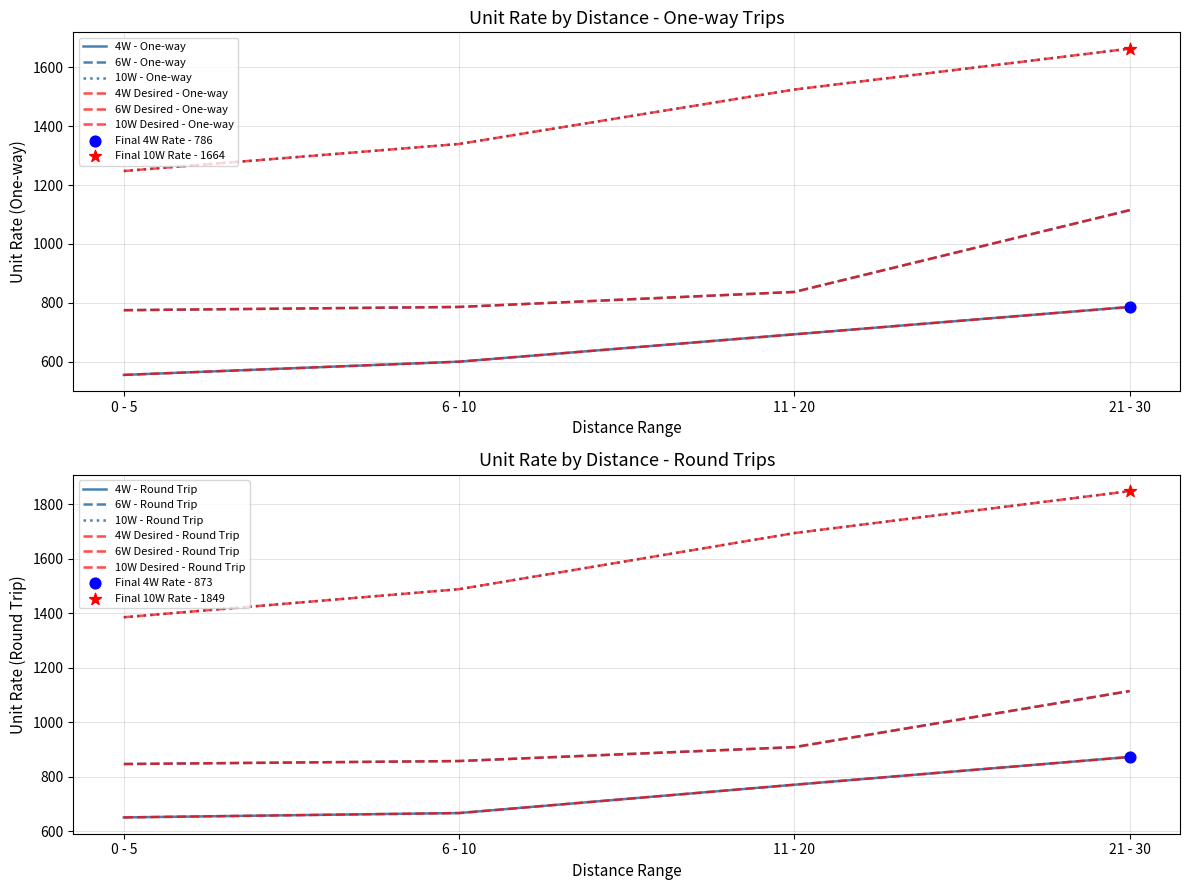

At which category is the sum across all series the highest?

21 - 30